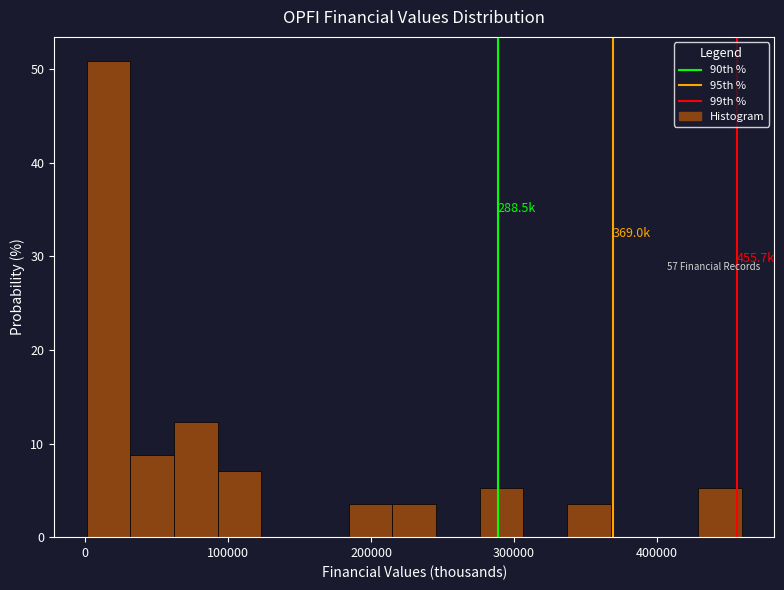

Around what value on the x-axis is the tallest bar? Give the approximate position of its centre, as read against the axis.

20000